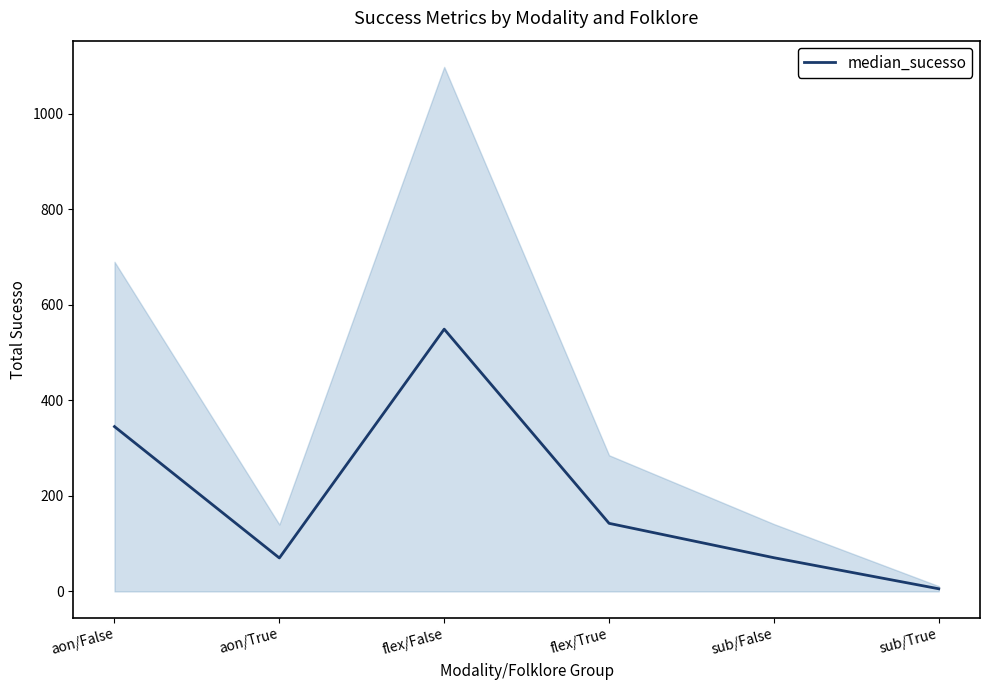

What position from the right is flex/False?

4